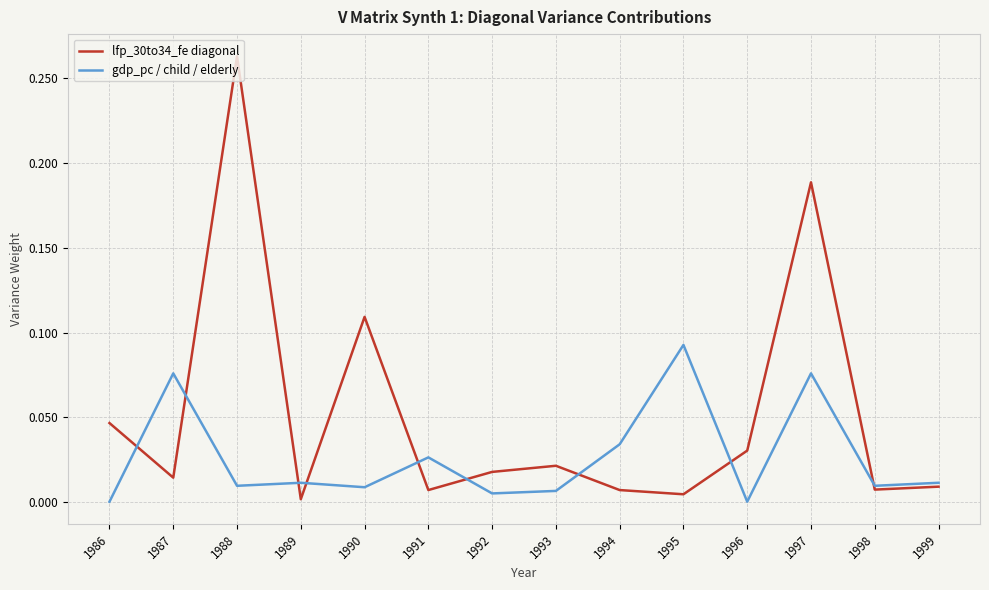

The value of gdp_pc / child / elderly at 1986 is 0.0. True or false?

True